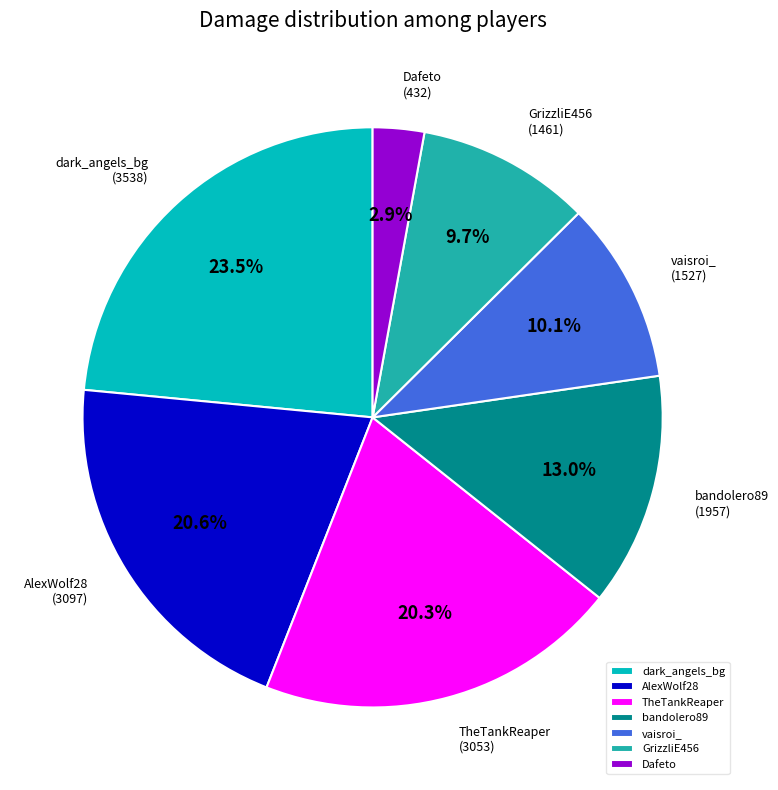

Which category has the biggest portion of the pie?

dark_angels_bg